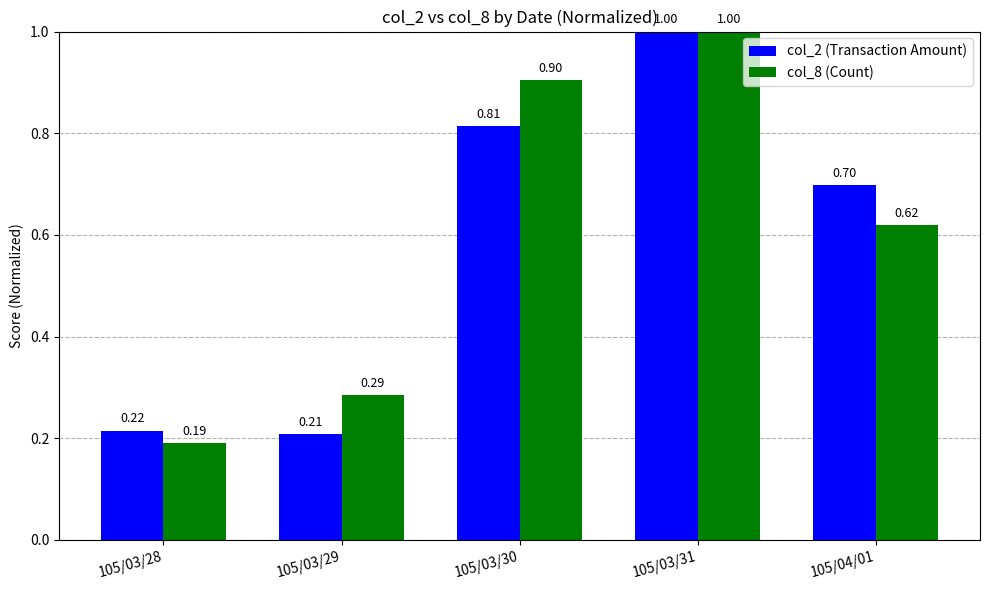

How many bars are there in each group?

2